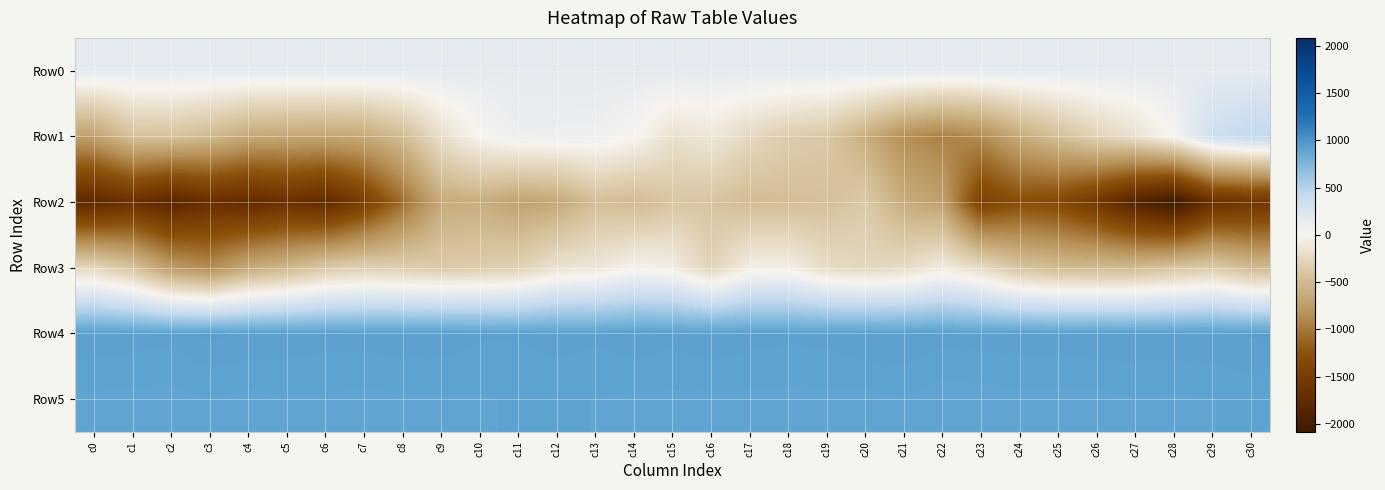

Reading right to left, extract all data points from this chart.

Row0: c30=156.8	c29=156.8	c28=156.7	c27=156.7	c26=156.6	c25=156.6	c24=156.5	c23=156.5	c22=156.4	c21=156.4	c20=156.3	c19=156.3	c18=156.2	c17=156.2	c16=156.1	c15=156.1	c14=156.0	c13=156.0	c12=155.9	c11=155.9	c10=155.8	c9=155.8	c8=155.7	c7=155.7	c6=155.7	c5=155.6	c4=155.5	c3=155.5	c2=155.5	c1=155.4	c0=155.3
Row1: c30=435.0	c29=345.0	c28=26.0	c27=-170.0	c26=-289.0	c25=-459.0	c24=-633.0	c23=-875.0	c22=-946.0	c21=-854.0	c20=-606.0	c19=-384.0	c18=-341.0	c17=-240.0	c16=-121.0	c15=-175.0	c14=11.0	c13=83.0	c12=87.0	c11=94.0	c10=2.0	c9=-186.0	c8=-487.0	c7=-646.0	c6=-676.0	c5=-670.0	c4=-652.0	c3=-510.0	c2=-432.0	c1=-441.0	c0=-715.0
Row2: c30=-1598.0	c29=-1665.0	c28=-2084.0	c27=-1891.0	c26=-1564.0	c25=-1347.0	c24=-1288.0	c23=-1429.0	c22=-716.0	c21=-621.0	c20=-373.0	c19=-454.0	c18=-476.0	c17=-494.0	c16=-422.0	c15=-406.0	c14=-510.0	c13=-467.0	c12=-656.0	c11=-708.0	c10=-607.0	c9=-636.0	c8=-1059.0	c7=-1471.0	c6=-1747.0	c5=-1656.0	c4=-1733.0	c3=-1675.0	c2=-1816.0	c1=-1655.0	c0=-1774.0
Row3: c30=-500.0	c29=-352.0	c28=-418.0	c27=-501.0	c26=-502.0	c25=-498.0	c24=-421.0	c23=-220.0	c22=-82.0	c21=-217.0	c20=-260.0	c19=-218.0	c18=-53.0	c17=-48.0	c16=-287.0	c15=-63.0	c14=-16.0	c13=-126.0	c12=-154.0	c11=-306.0	c10=-348.0	c9=-369.0	c8=-332.0	c7=-313.0	c6=-374.0	c5=-530.0	c4=-632.0	c3=-869.0	c2=-750.0	c1=-423.0	c0=-258.0
Row4: c30=930.0	c29=926.0	c28=925.0	c27=925.0	c26=927.0	c25=923.0	c24=922.0	c23=921.0	c22=920.0	c21=927.0	c20=927.0	c19=918.0	c18=916.0	c17=919.0	c16=926.0	c15=918.0	c14=924.0	c13=916.0	c12=920.0	c11=914.0	c10=914.0	c9=923.0	c8=922.0	c7=920.0	c6=919.0	c5=923.0	c4=925.0	c3=932.0	c2=917.0	c1=921.0	c0=925.0
Row5: c30=901.0	c29=895.0	c28=893.0	c27=895.0	c26=890.0	c25=889.0	c24=891.0	c23=887.0	c22=885.0	c21=895.0	c20=890.0	c19=891.0	c18=890.0	c17=892.0	c16=891.0	c15=892.0	c14=892.0	c13=895.0	c12=898.0	c11=897.0	c10=894.0	c9=894.0	c8=893.0	c7=891.0	c6=893.0	c5=894.0	c4=891.0	c3=895.0	c2=890.0	c1=890.0	c0=892.0